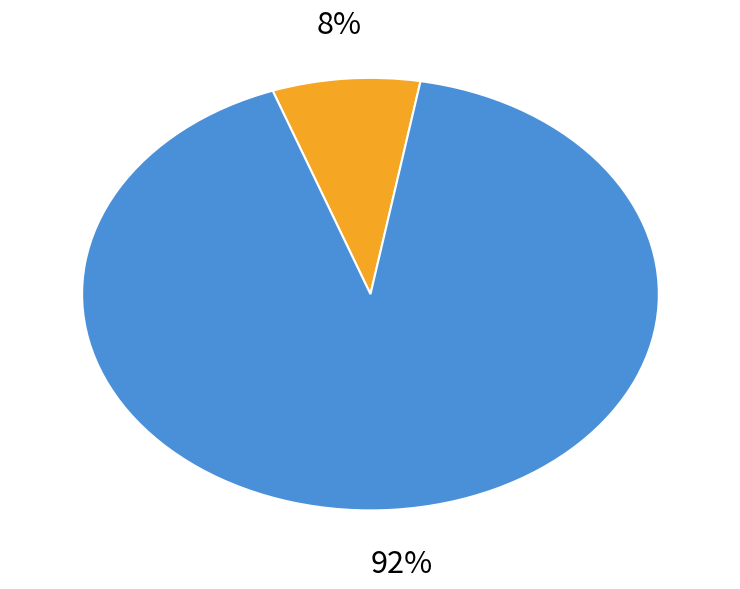

Does any single category account for the majority?

Yes